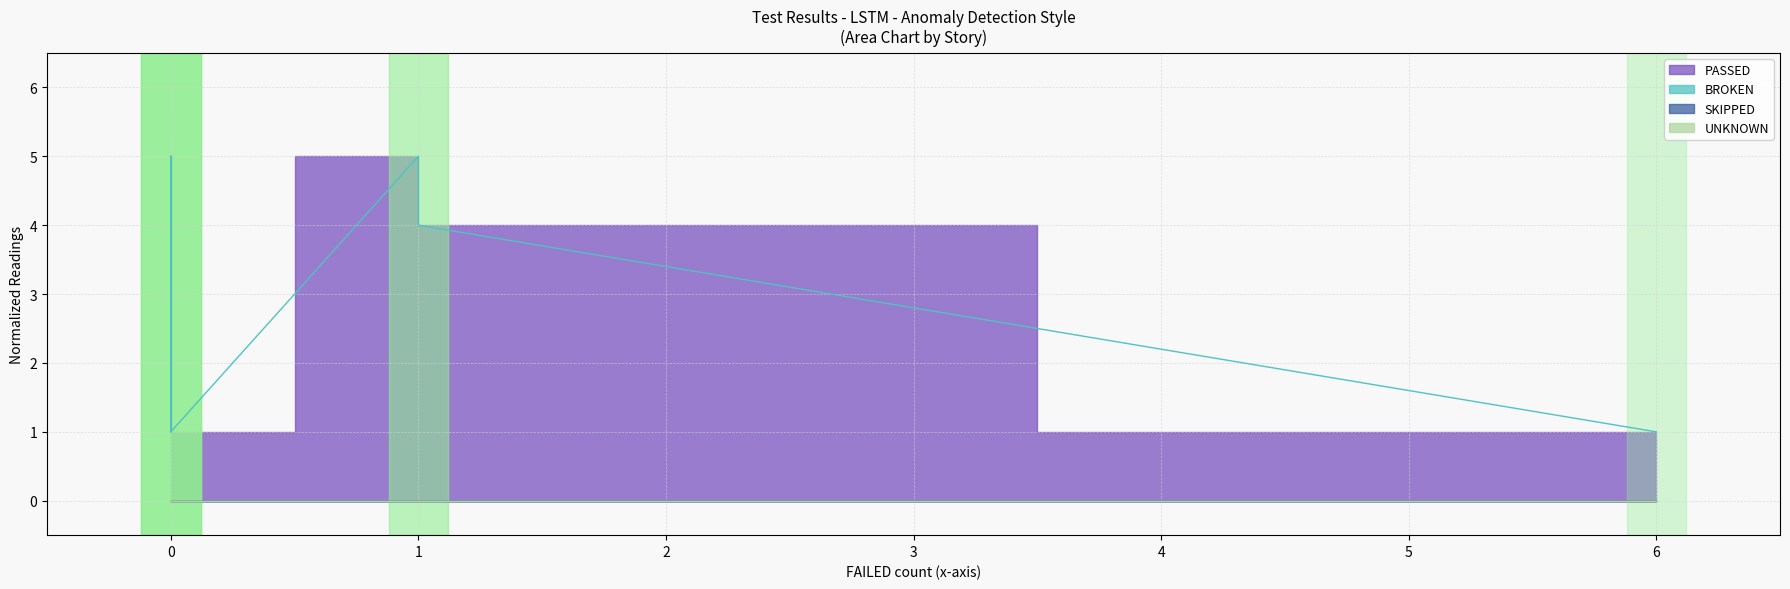

How many data points in PASSED_line are less than 4?

3